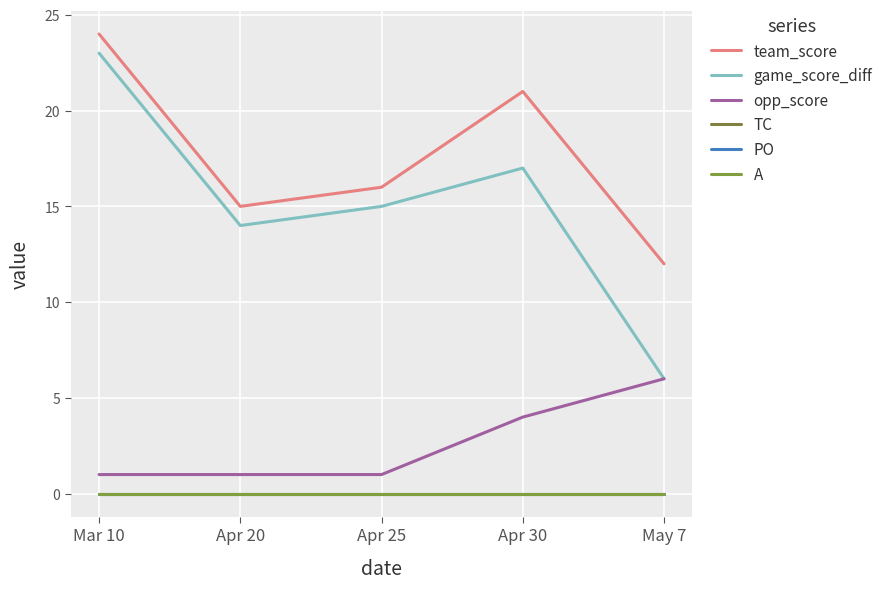

Does the chart have visible grid lines?

Yes